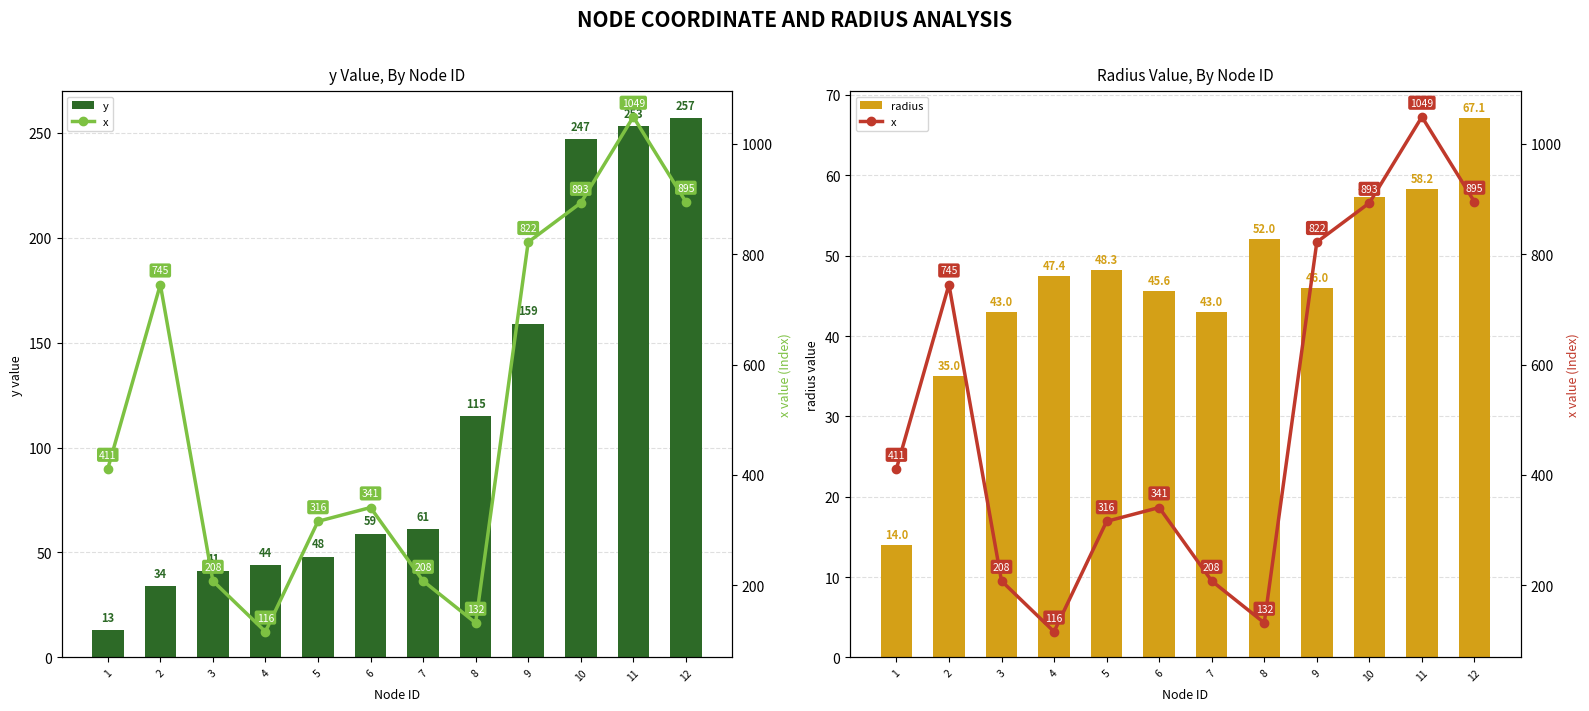

At which category is the sum across all series the highest?

11